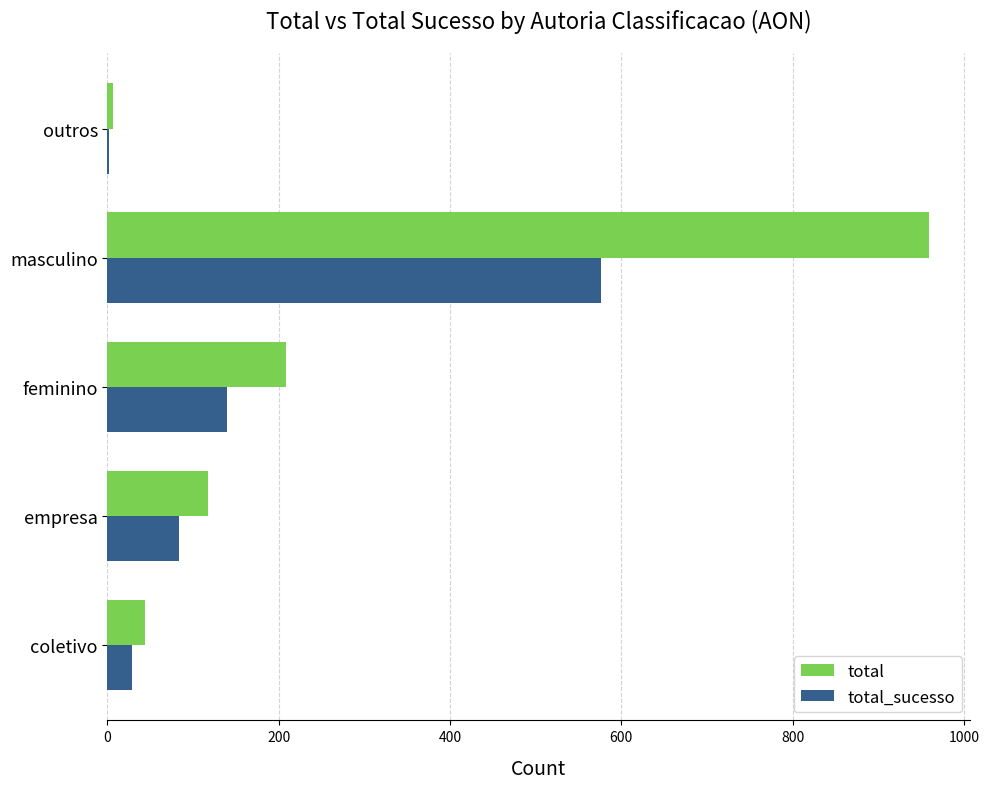

What is the sum of all total_sucesso values?

830